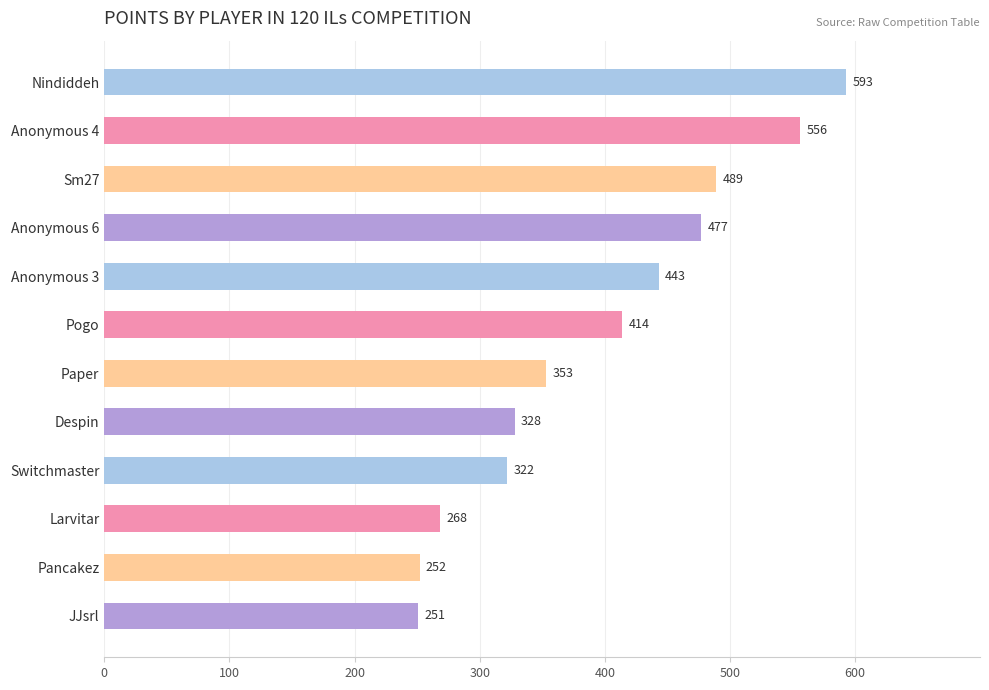

List the labels in order of value, smallest first.

JJsrl, Pancakez, Larvitar, Switchmaster, Despin, Paper, Pogo, Anonymous 3, Anonymous 6, Sm27, Anonymous 4, Nindiddeh